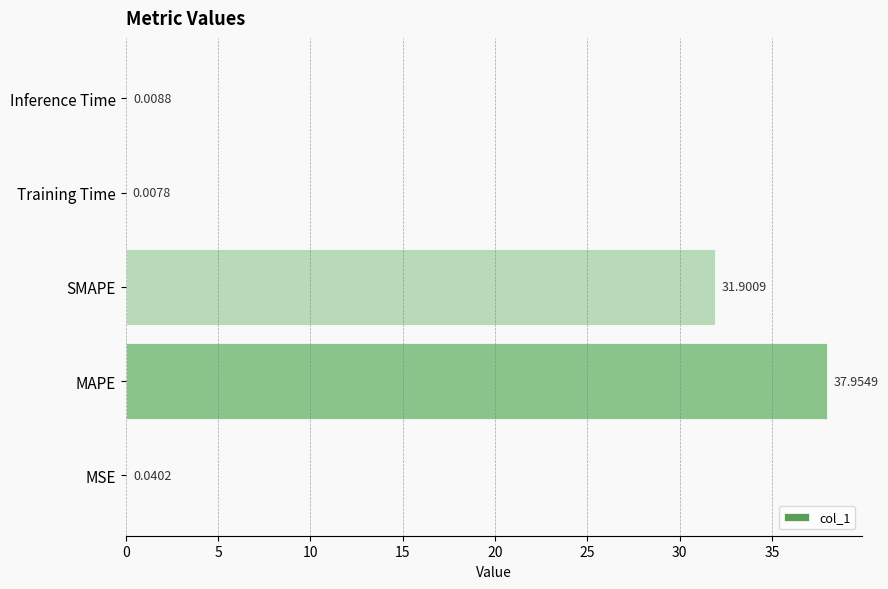

At which label is the value closest to 18?

SMAPE